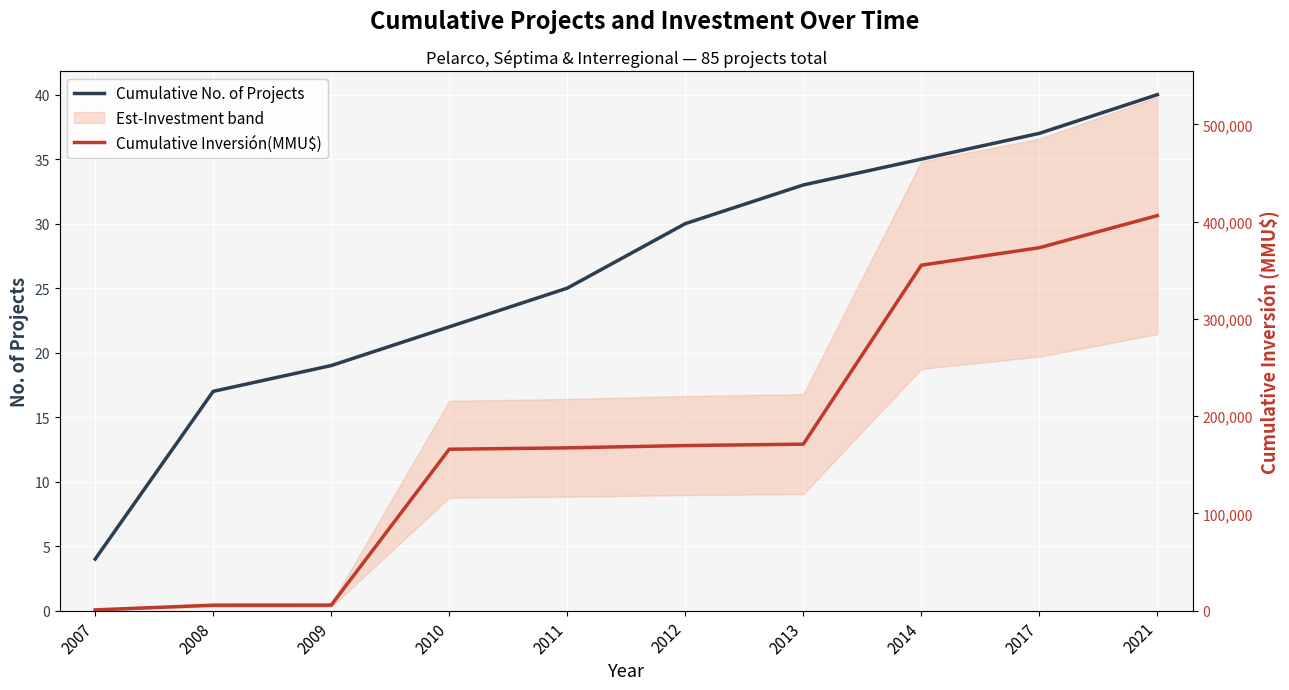

True or false: Cumulative No. of Projects and Cumulative Inversión(MMU$) intersect in this chart.

False